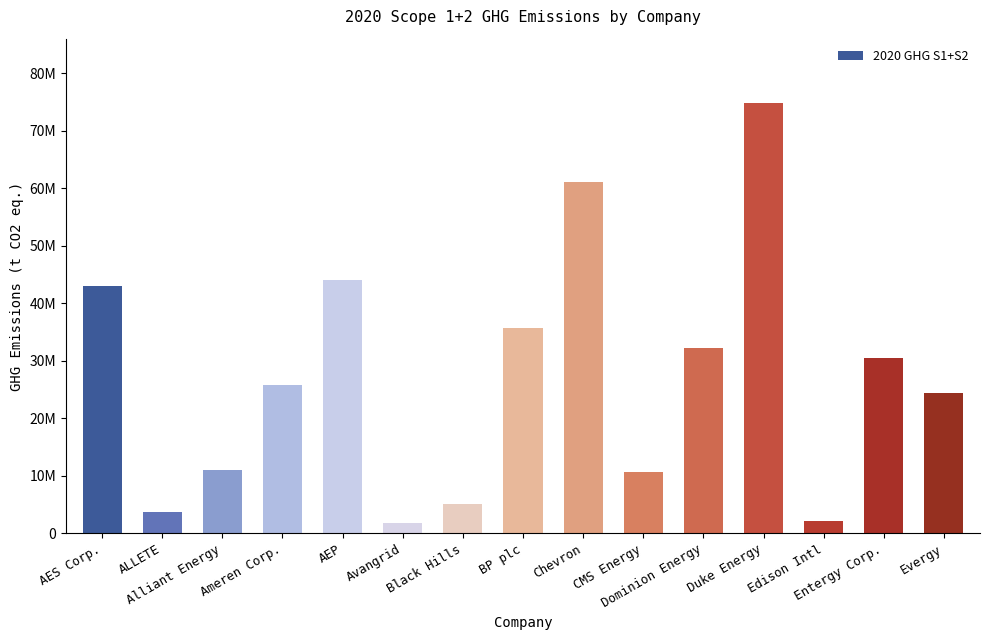

What is the difference between the second highest and second lowest values?

58800000.0